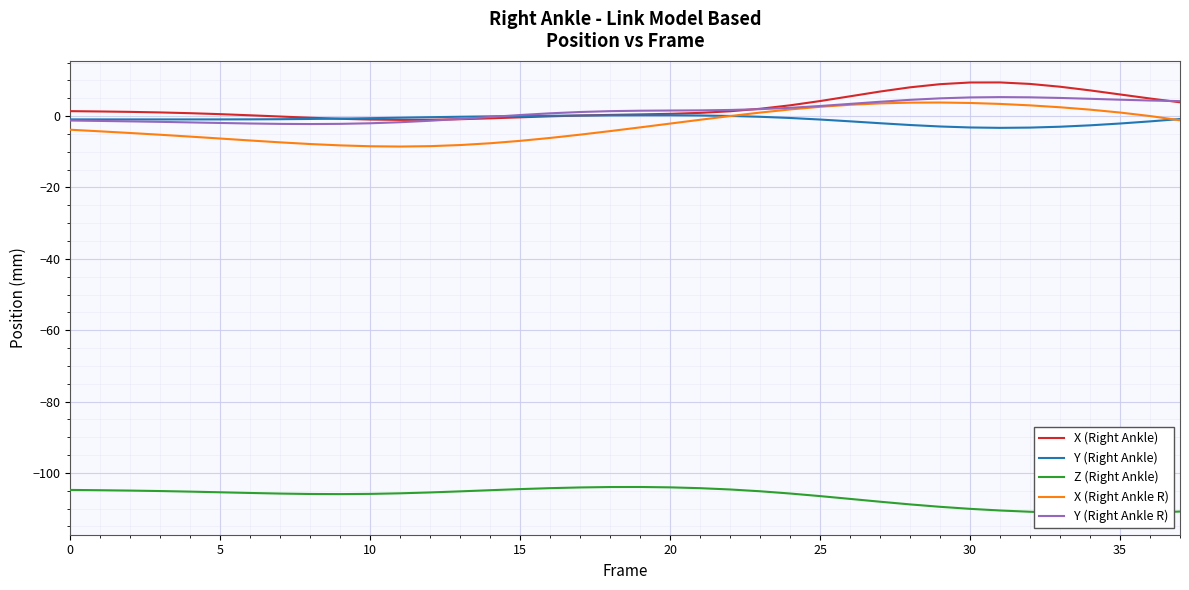

After their last crossing, which series has the higher values: Y (Right Ankle R) or Y (Right Ankle)?

Y (Right Ankle R)